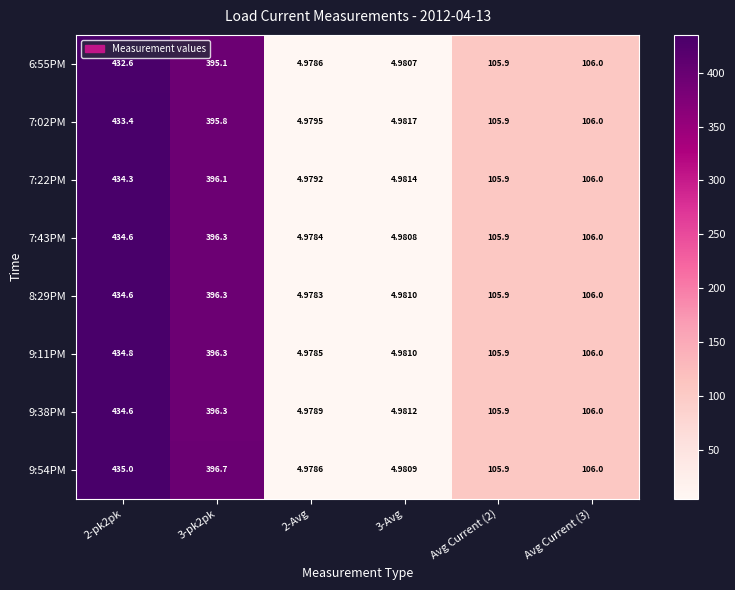

Is the value of 9:38PM at Avg Current (2) greater than the value of 7:02PM at 2-pk2pk?

No